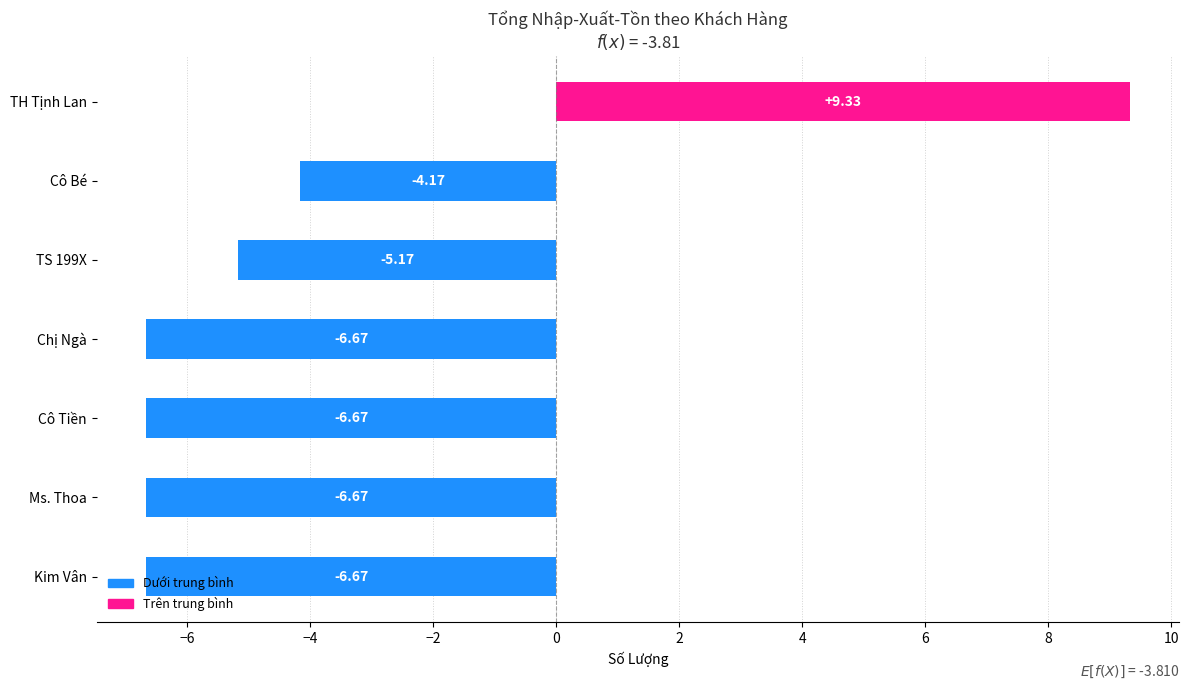

What is the average value?

-3.8